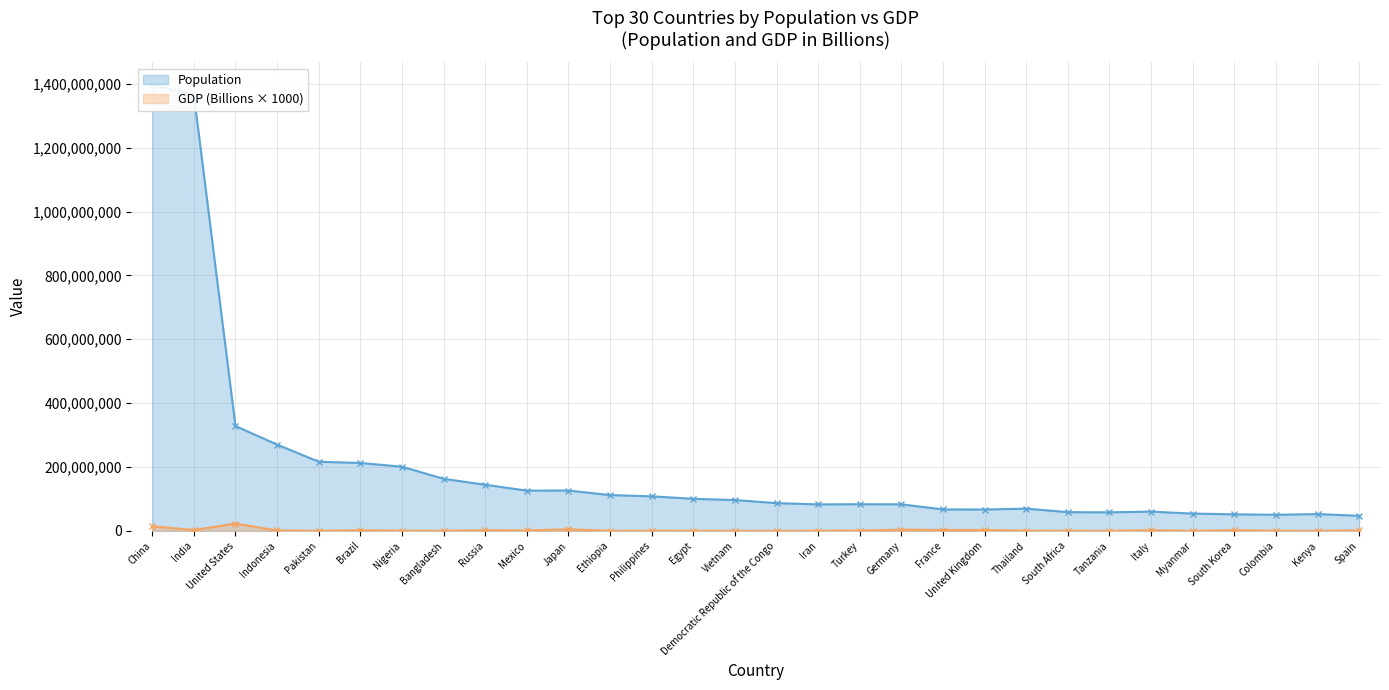

Reading right to left, transcribe all the data shown in this chart.

Population: 47076781	52573973	50339443	51709098	54045420	60297396	58005463	58558270	69625582	66834405	67059887	83132799	83429615	82913906	86790567	96462106	100388073	108116615	112078730	126264931	126014024	144373535	163046161	200963599	212559417	216565318	270203917	328239523	1366417754	1397715000
GDP (Billions): 1394000	96000	324000	2029000	76000	2001000	63000	351000	544000	2827000	2716000	3846000	754000	445000	47000	262000	303000	377000	96000	5082000	1258000	1700000	303000	448000	1840000	304000	1119000	22675000	2611000	14343000